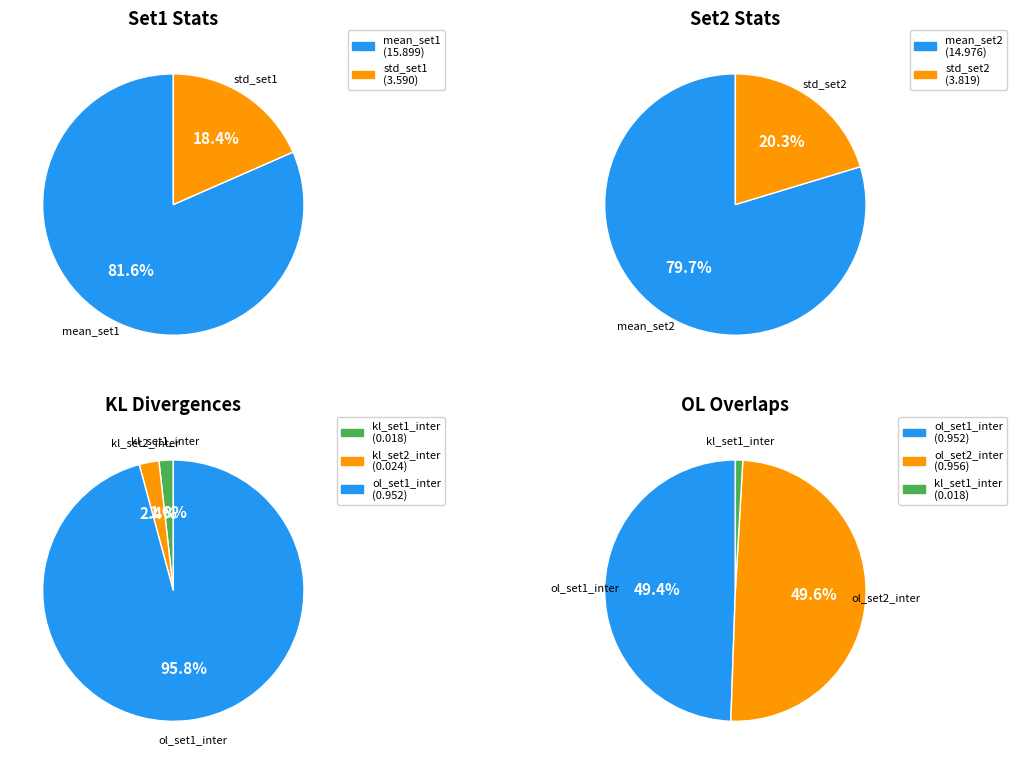

Which has a higher value, ol_set2_inter or ol_set1_inter?

ol_set2_inter